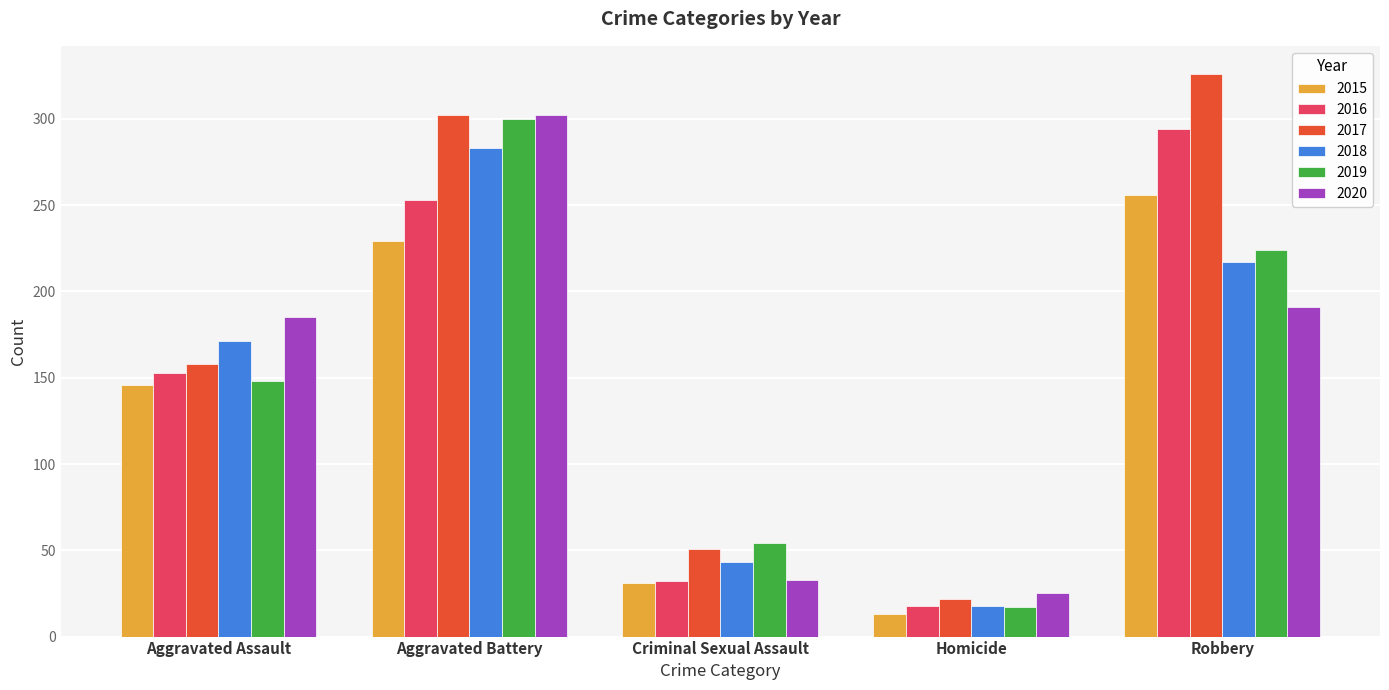

The 2015 series shows 42 at Criminal Sexual Assault. True or false?

False